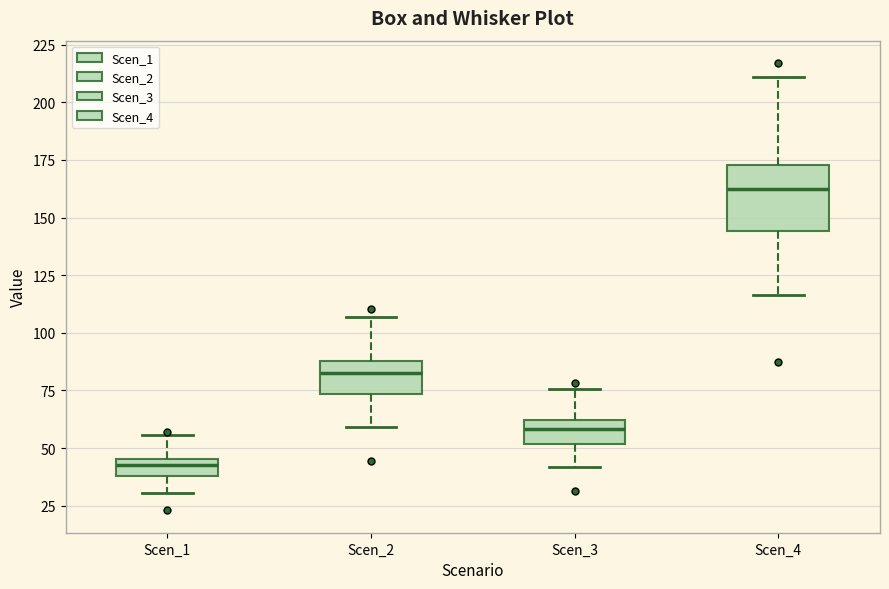

Where is the lower edge of the box for Scen_3 on the y-axis? The values are not printed on the chart, so give them approximately, as read against the axis.

50